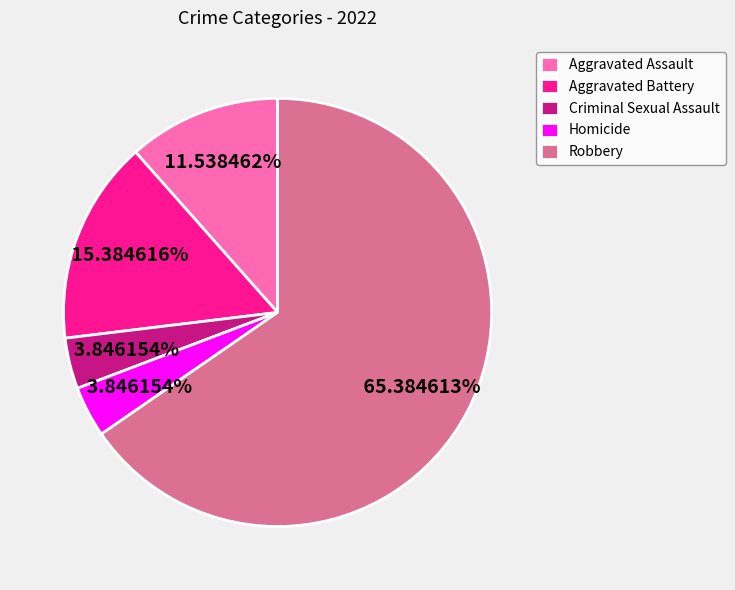

What is the total percentage of Aggravated Assault and Aggravated Battery?

26.9%